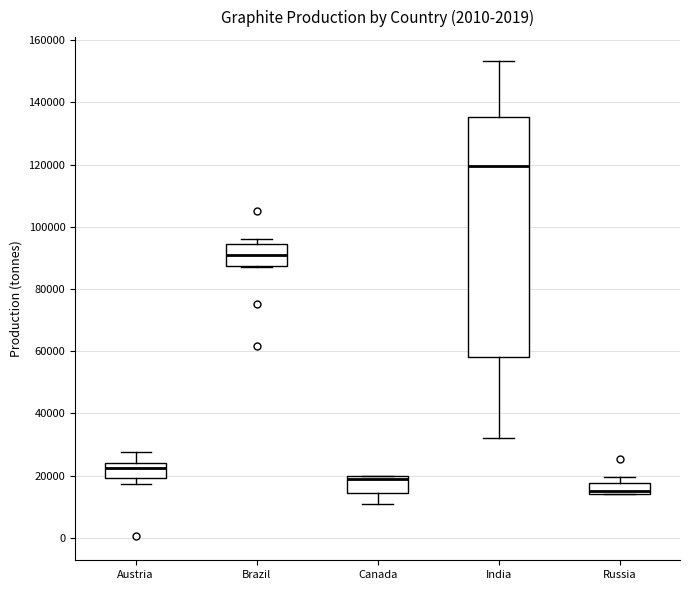

Which box is the tallest, from its lower edge to its upper edge?

India